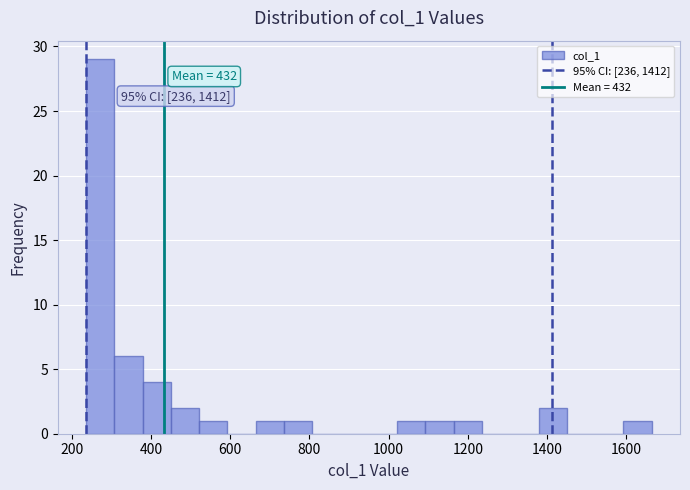

Read against the x-axis, roughly where is the centre of the tallest bar?

280